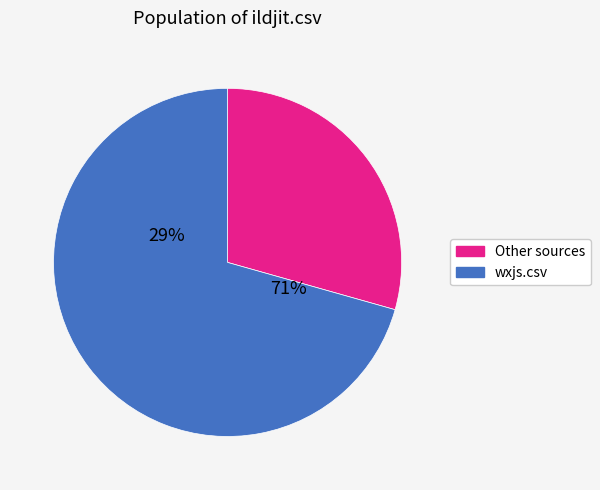

Which slice represents more than half of the pie?

wxjs.csv